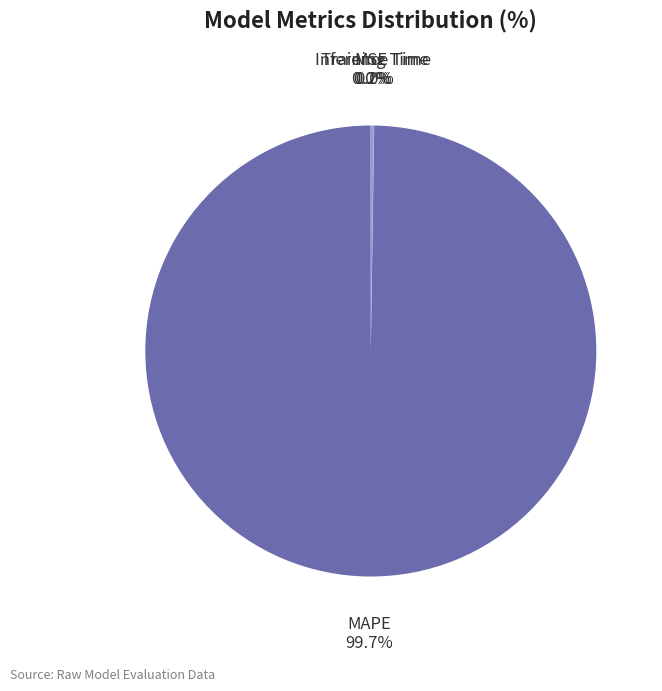

Which category has the biggest portion of the pie?

MAPE